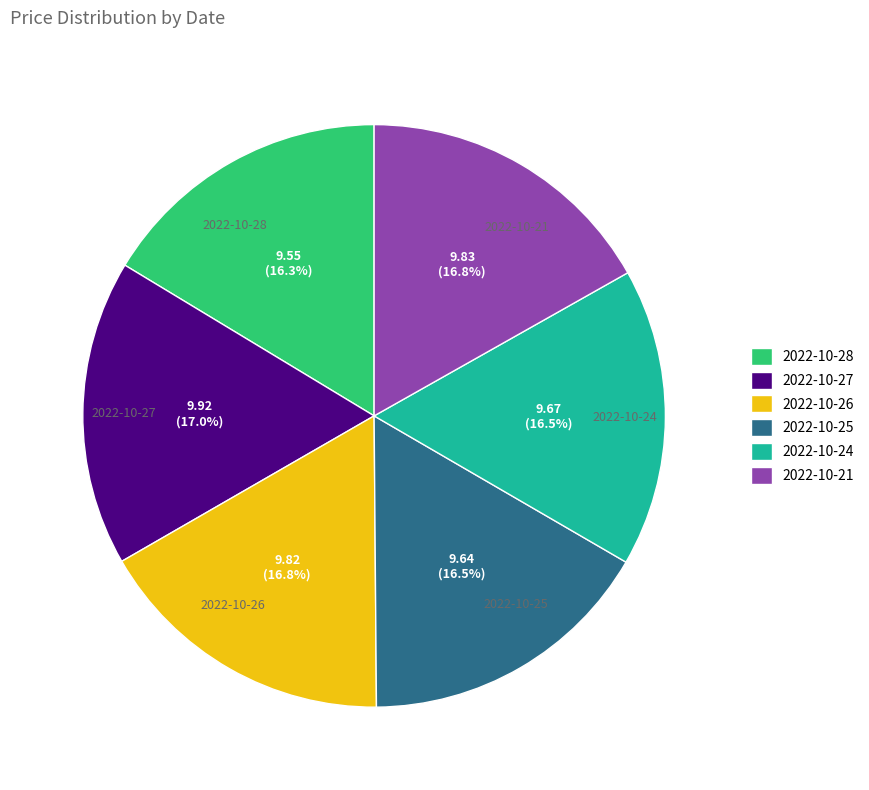

To the nearest percent, what percentage of the pie is 2022-10-26?

17%